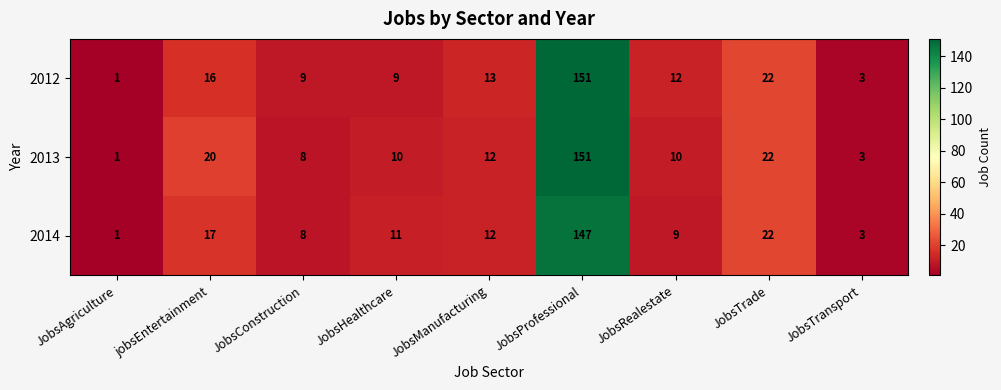

Rank the series at JobsHealthcare from lowest to highest value.

2012, 2013, 2014